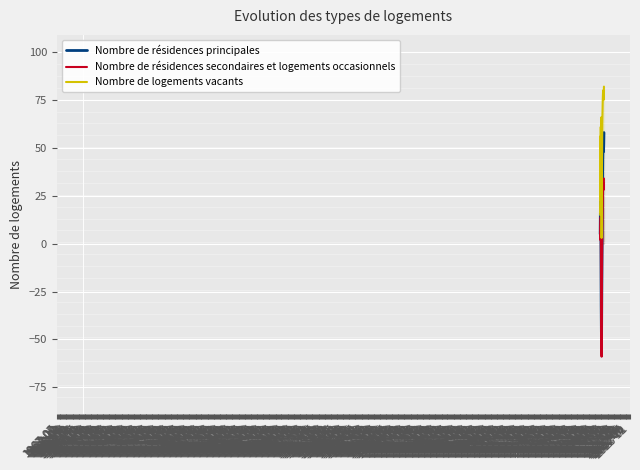

What is the greatest value displayed?

82